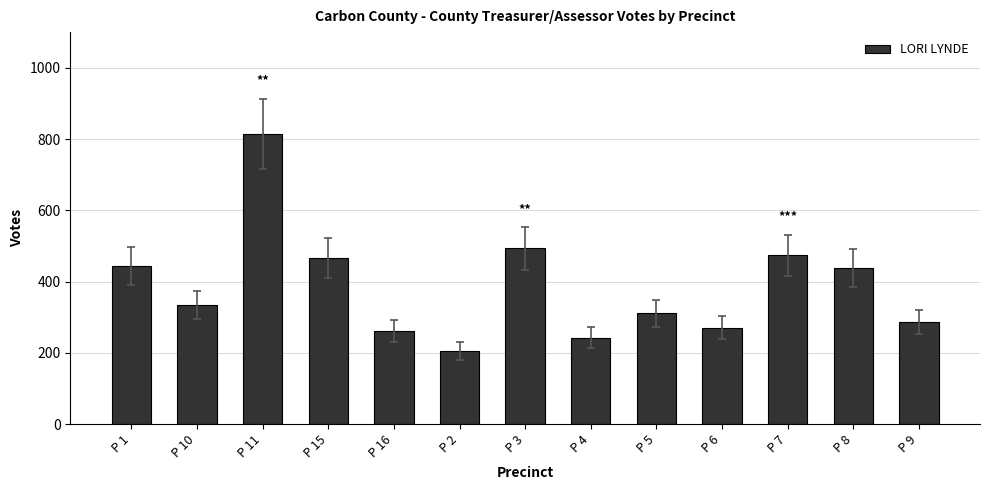

Between P 15 and P 16, which is larger?

P 15